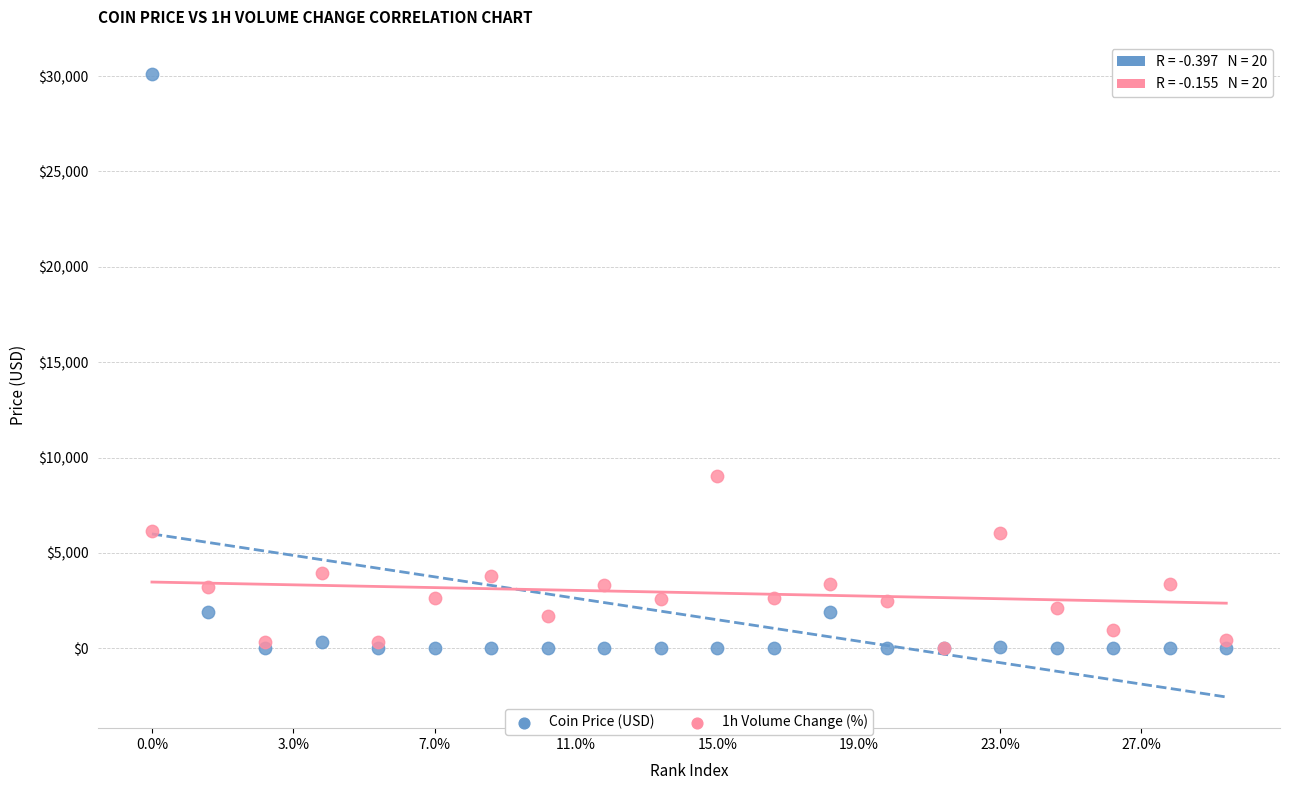

Across all series, what Y value is closest to 15065?

9039.1